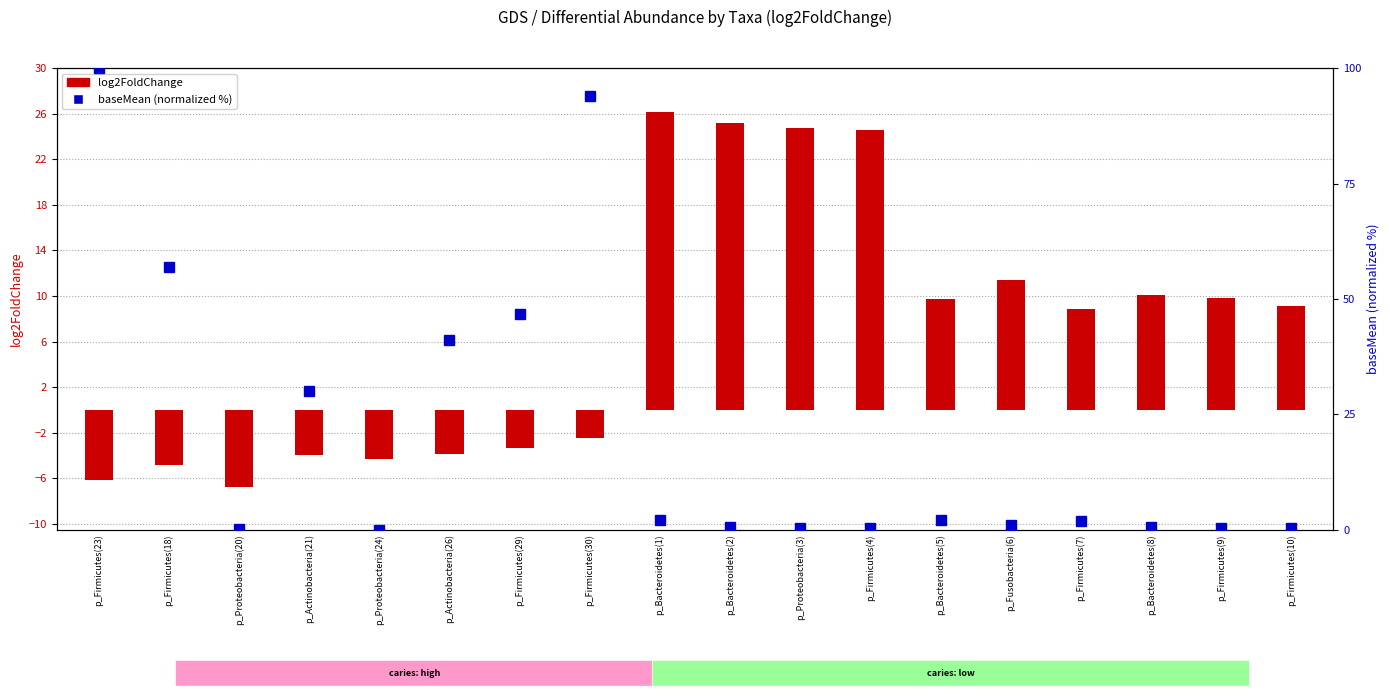

Does the chart contain any negative values?

Yes